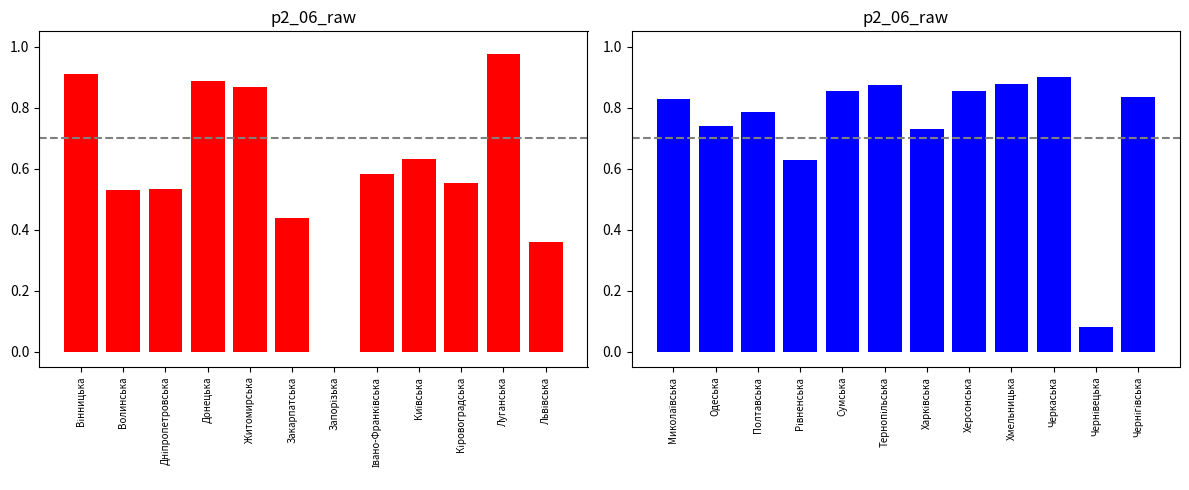

What is the lowest value of the p2_06_raw_2 series?

0.1